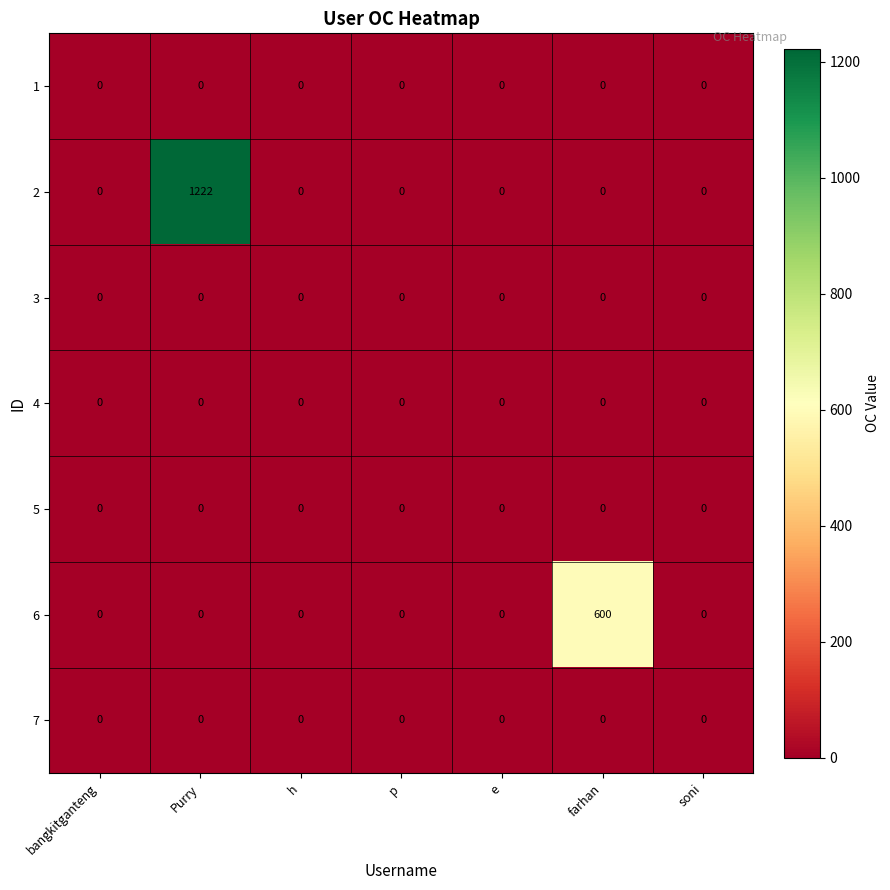

At which category is the sum across all series the highest?

Purry